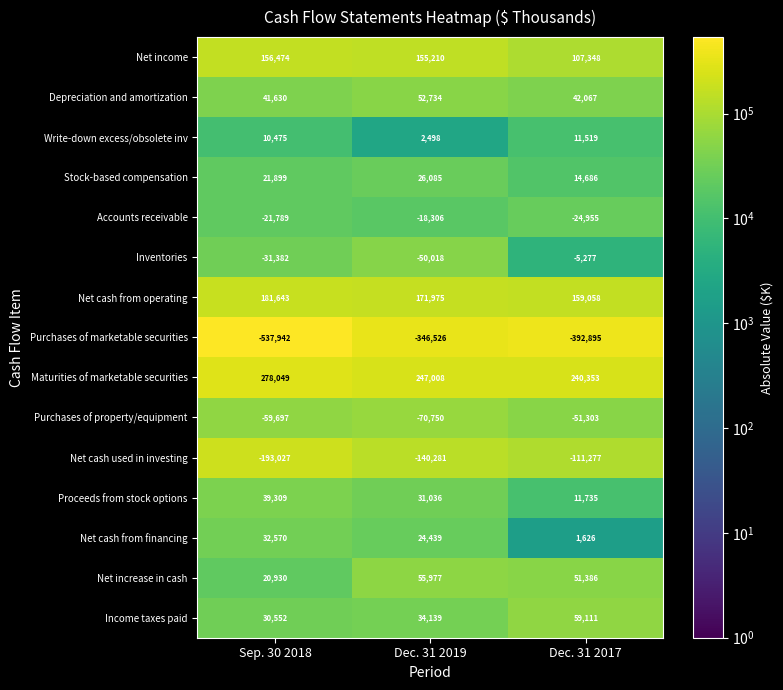

The value of Net cash from operating at Dec. 31 2017 is 266700. True or false?

False